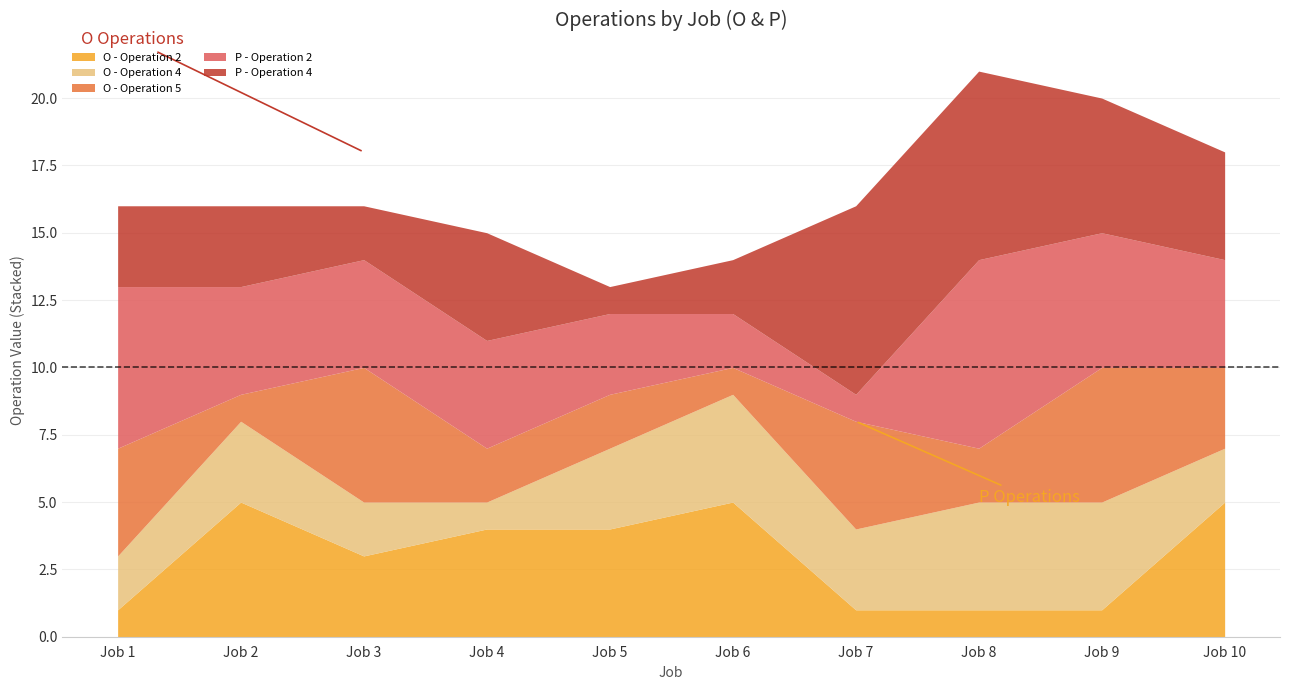

What is the difference between the maximum and minimum values in the O - Operation 4 series?

3